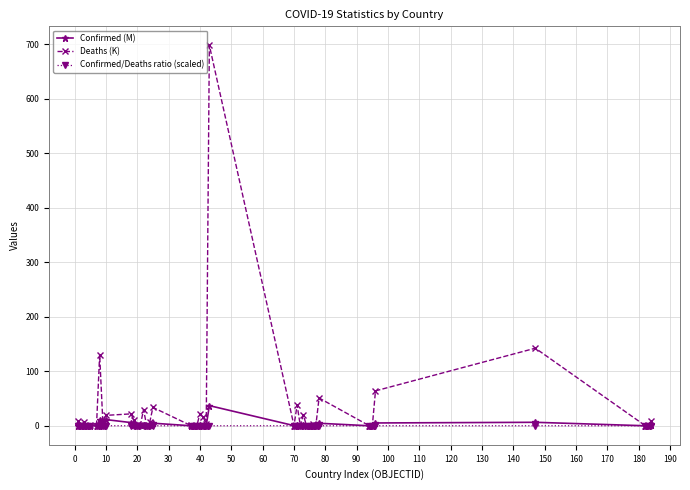

Which series has the largest range (max minus min)?

Deaths (K)